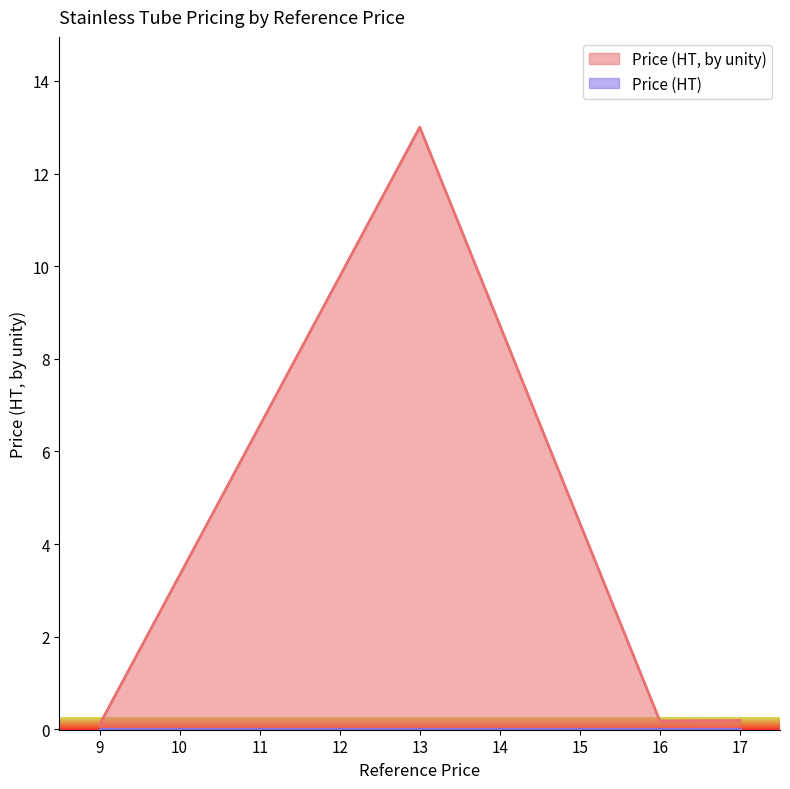

The value of Price (HT, by unity) at 13 is 13.0. True or false?

True